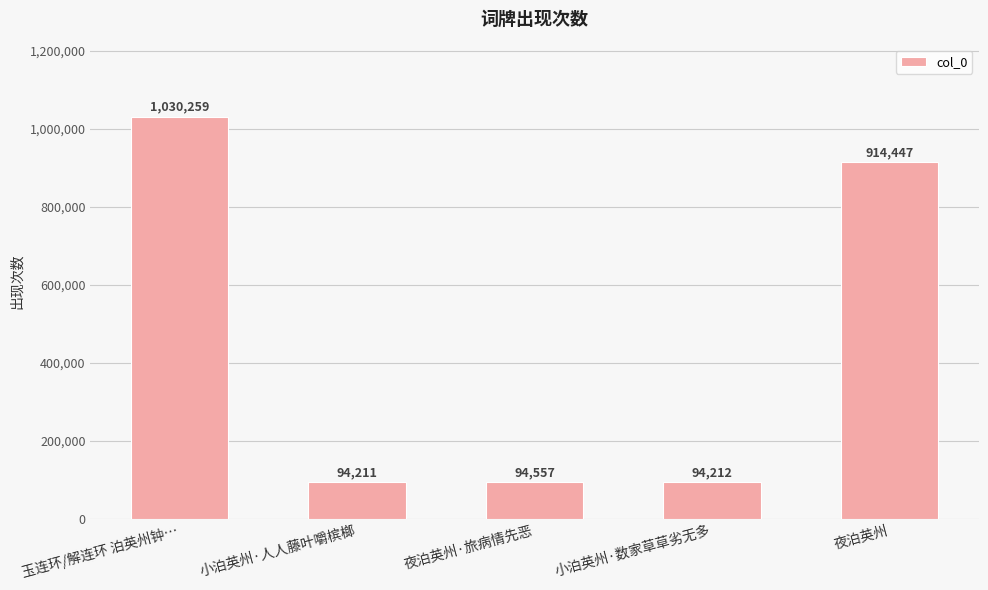

What is the sum of the values at 夜泊英州·旅病情先恶 and 夜泊英州?

1009004